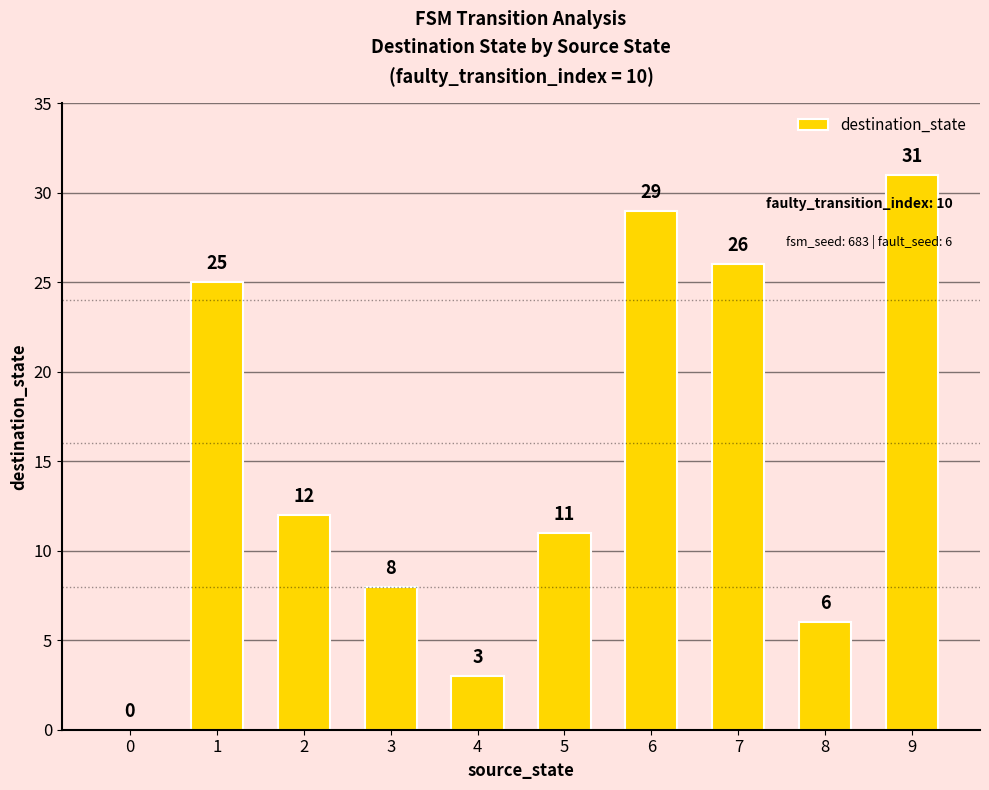

Reading left to right, what are all the values shown in this chart?

0	25	12	8	3	11	29	26	6	31